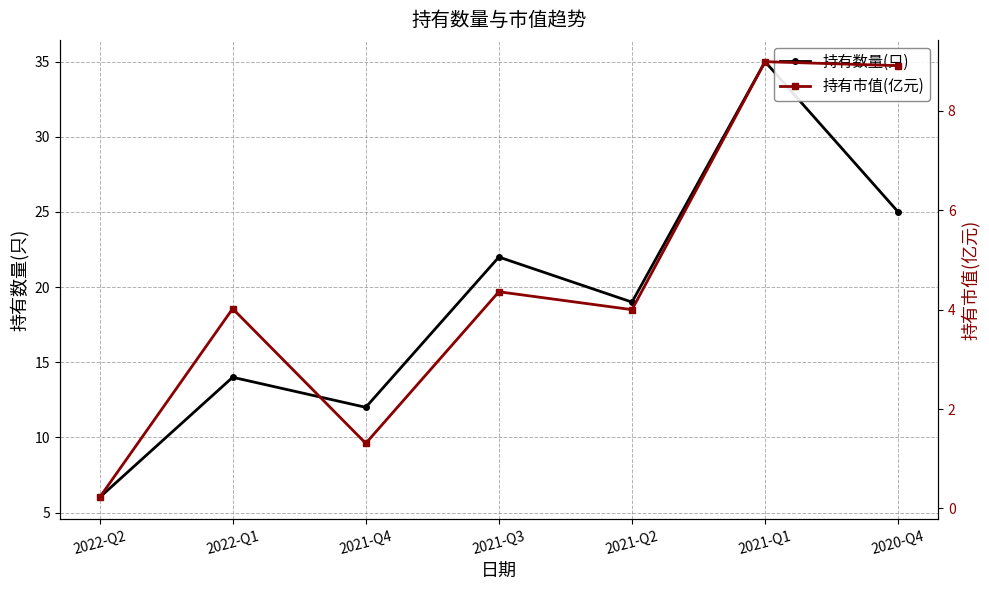

List the series in order of their peak value, highest first.

持有数量(只), 持有市值(亿元)